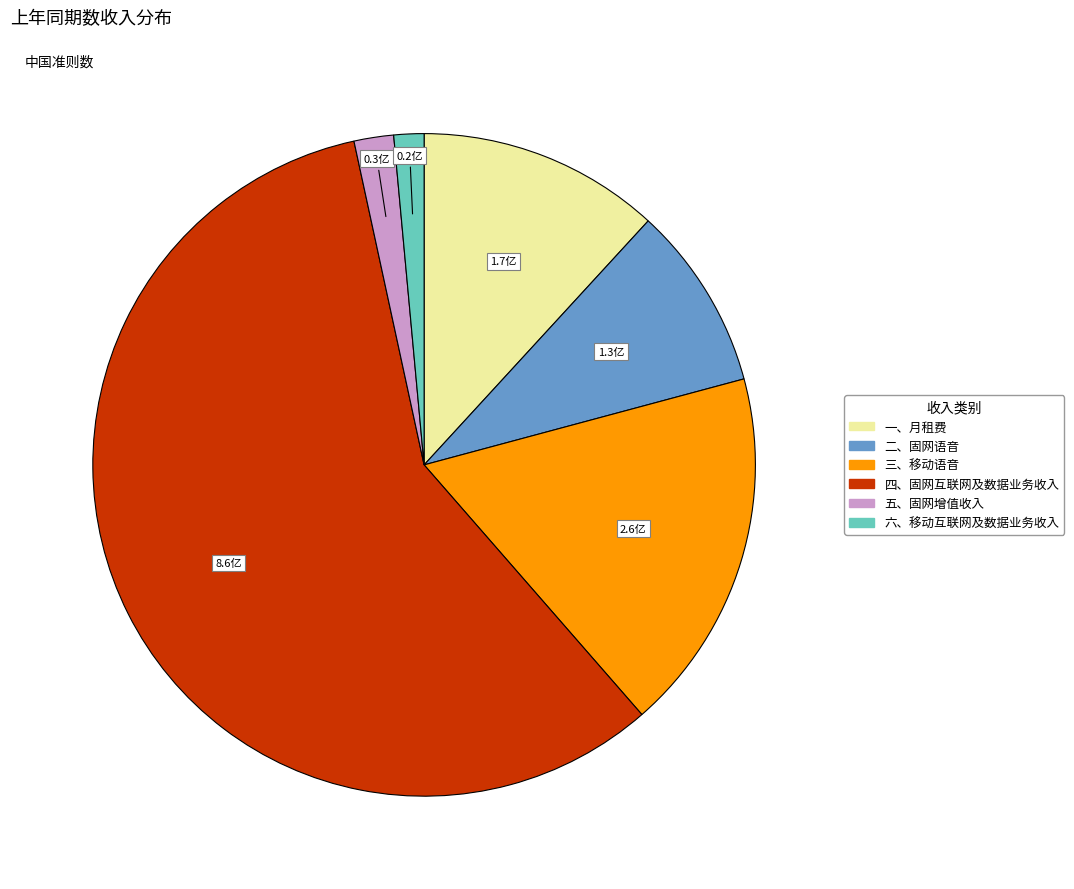

True or false: 五、固网增值收入 accounts for 2% of the total.

True